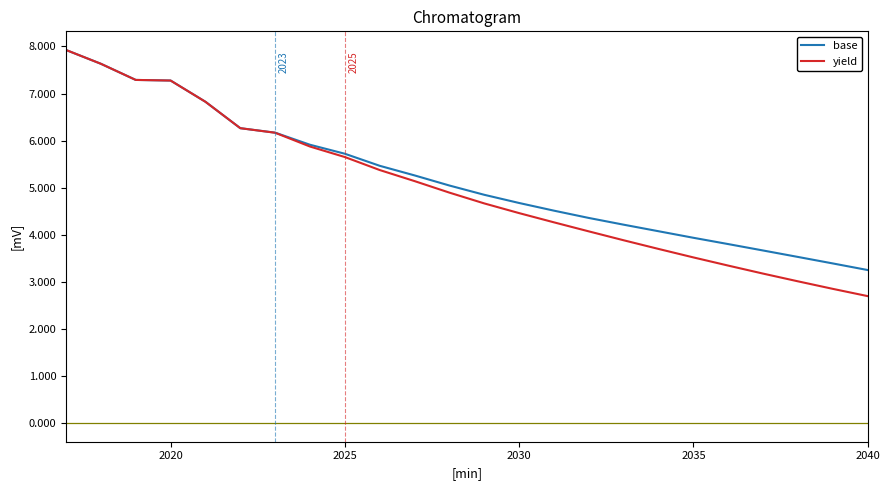

Does the chart have visible grid lines?

No